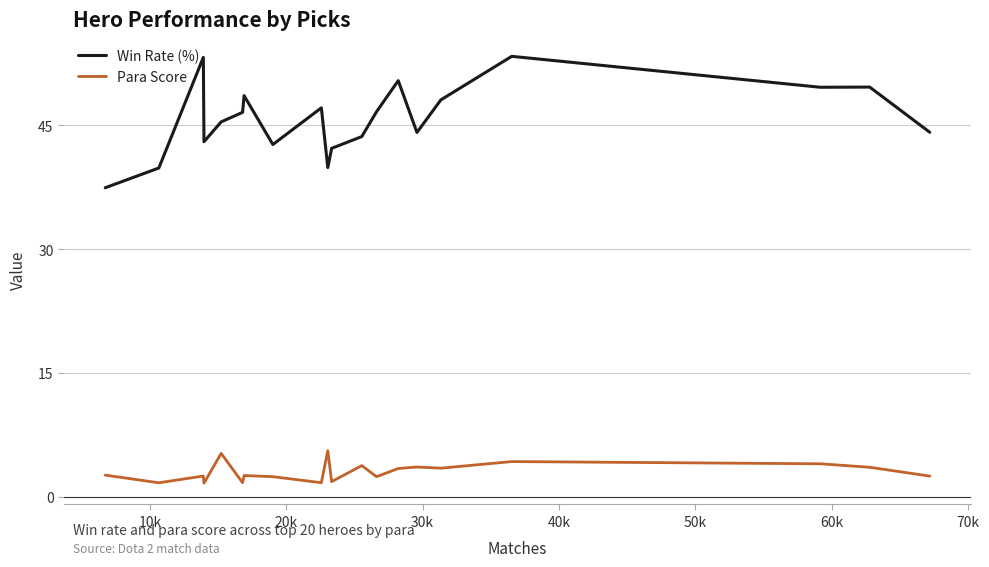

True or false: Para Score and Win Rate (%) intersect in this chart.

False